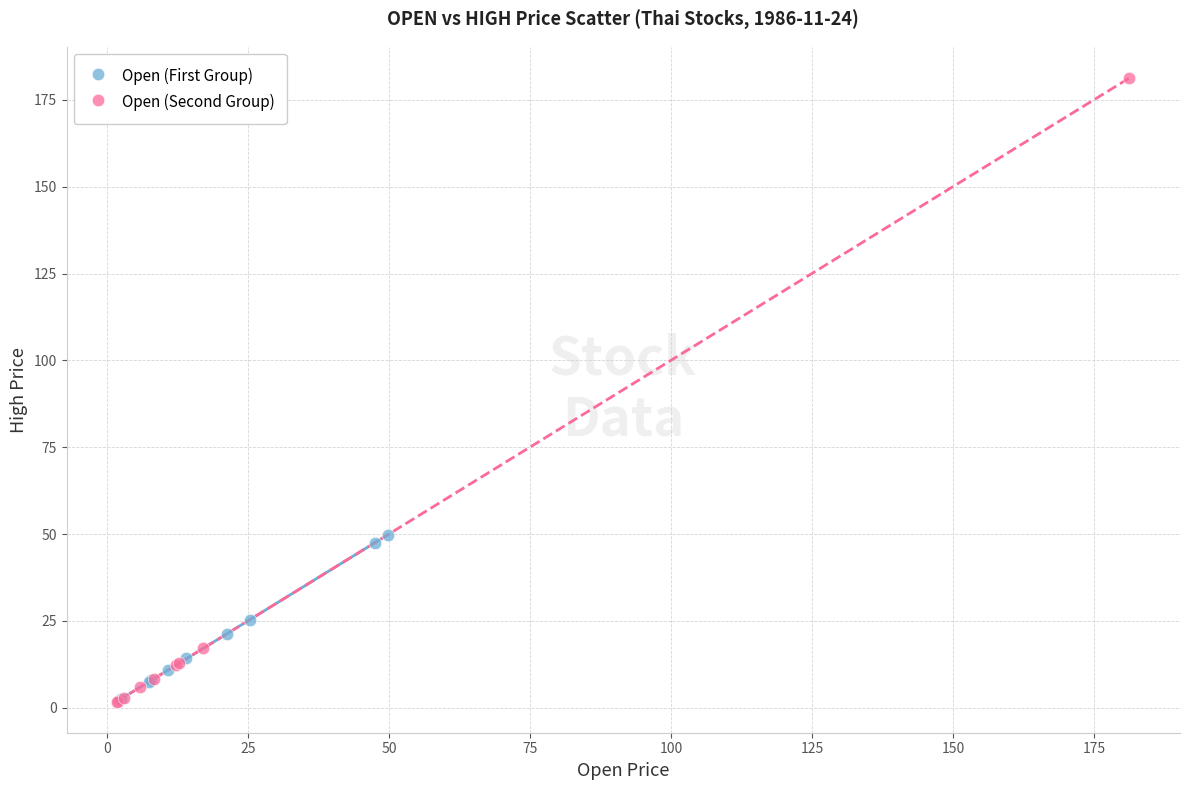

Which series contains the highest Y value?

Open (Second Group)